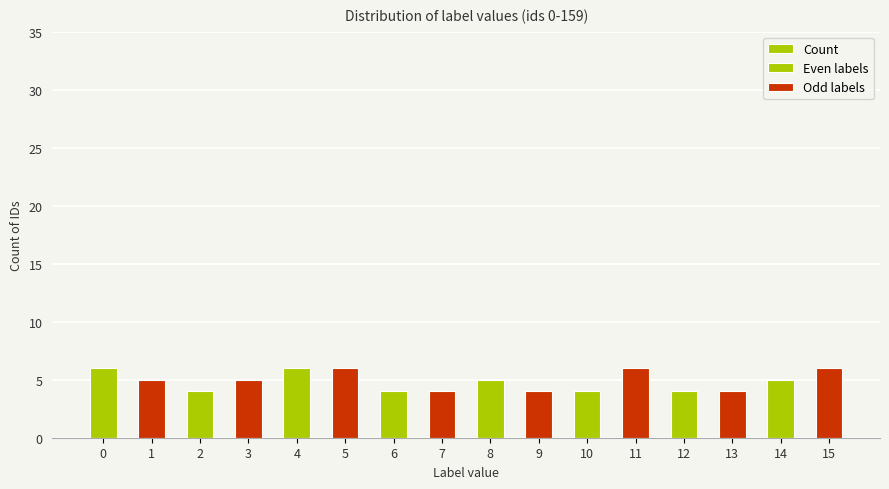

Rank the categories by Even labels value from highest to lowest.

0, 4, 8, 14, 2, 6, 10, 12, 1, 3, 5, 7, 9, 11, 13, 15